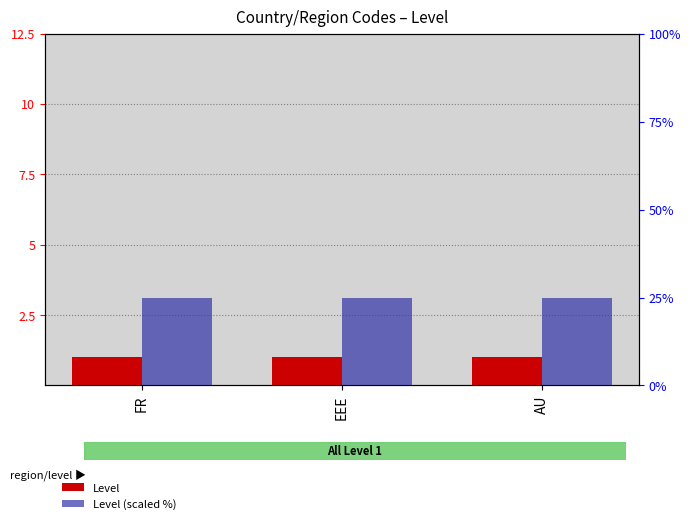

Which category has the lowest value in the Level (scaled %) series?

FR